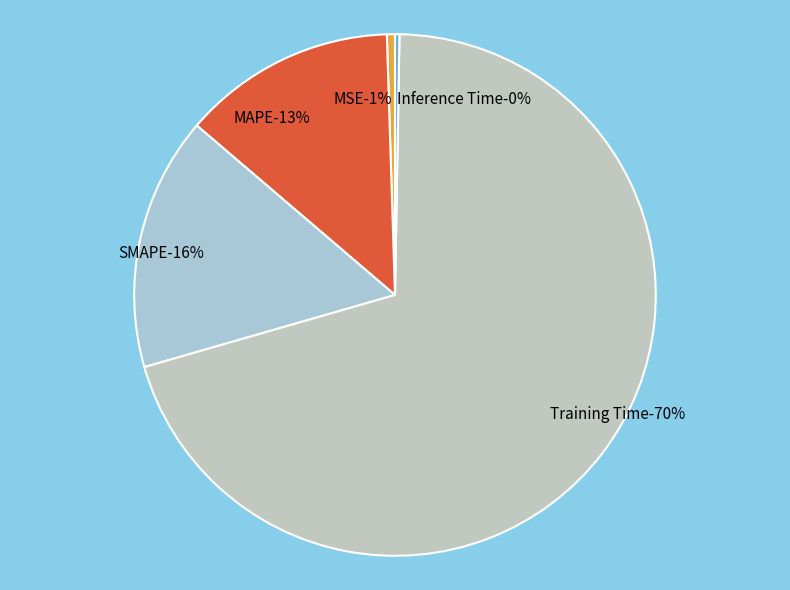

Is it true that MAPE is 13% of the pie?

True